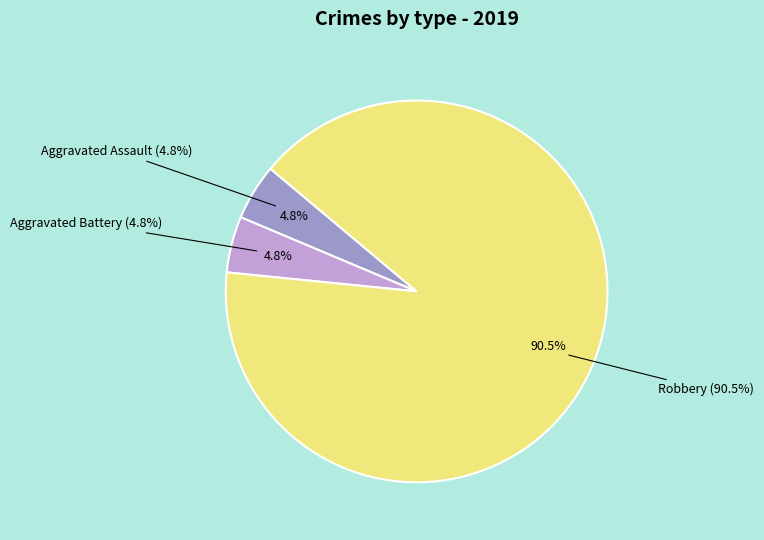

Is there a majority slice in this chart?

Yes